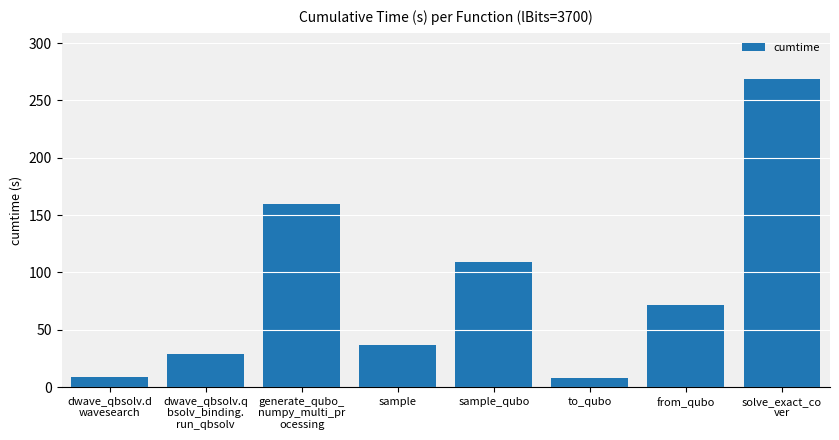

What position from the left is to_qubo?

6